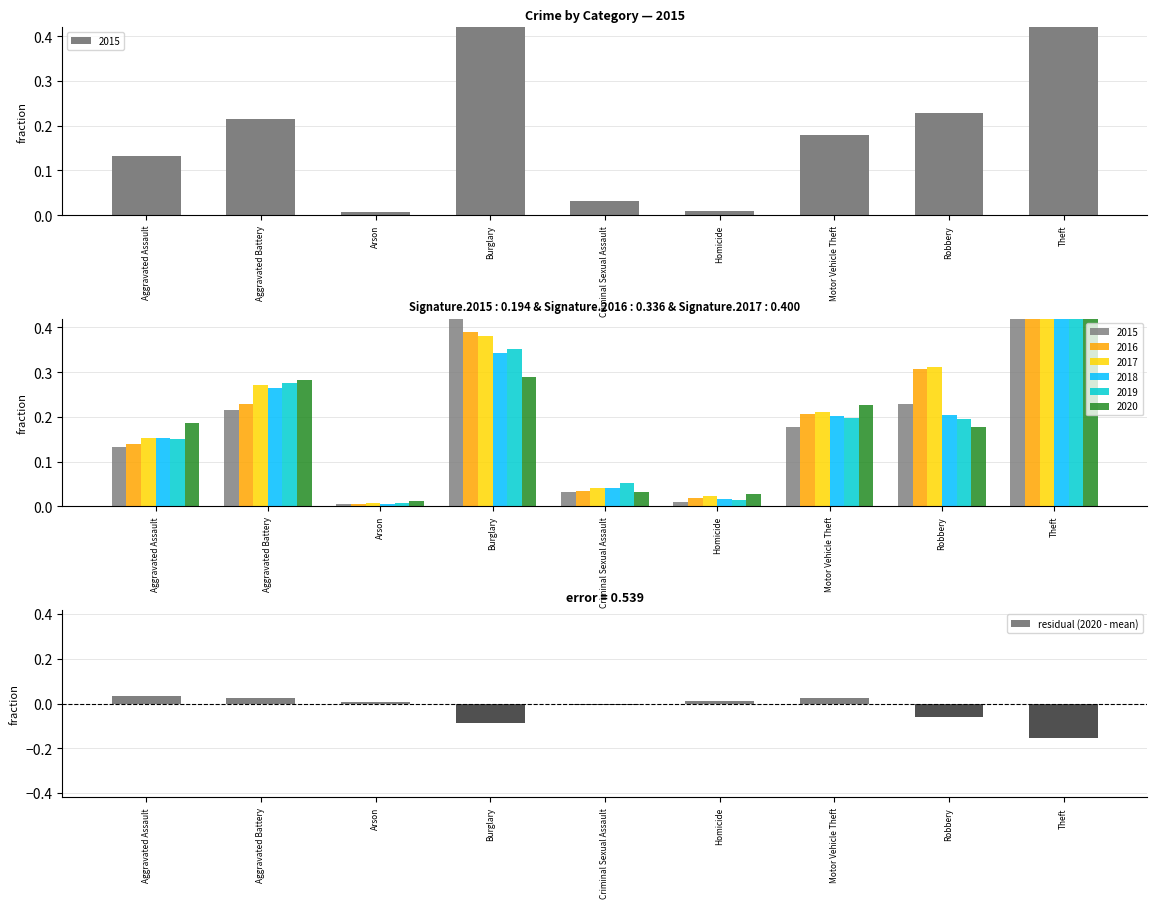

Reading left to right, transcribe all the data shown in this chart.

0.0	0.0	0.0	-0.1	-0.0	0.0	0.0	-0.1	-0.2